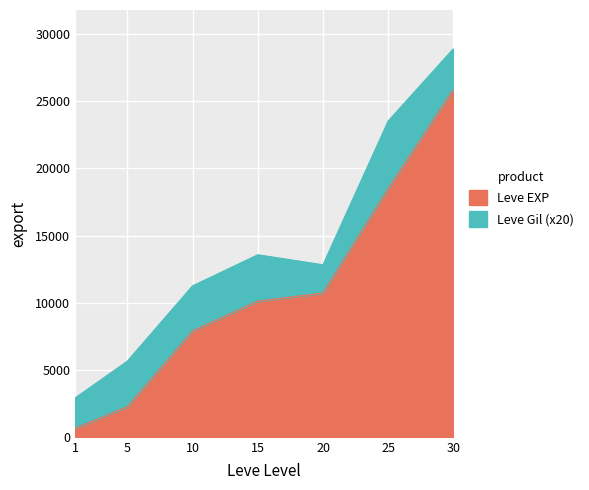

Approximately how many times larger is the value at 5 compared to 20?

0.2